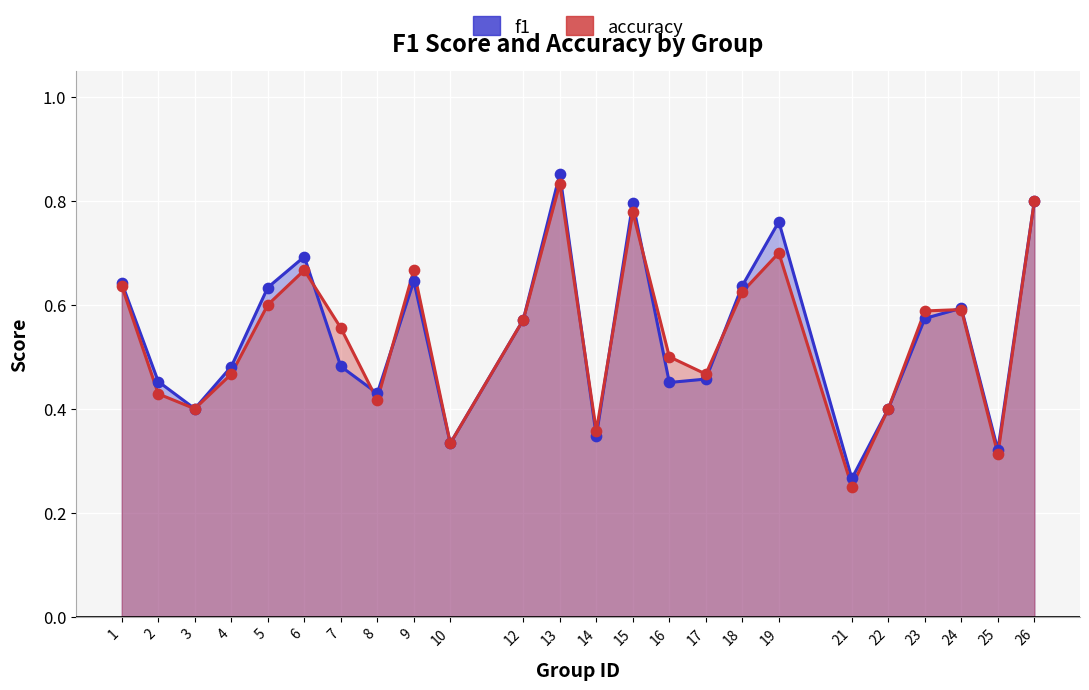

What are all the series names shown in the legend?

f1, accuracy